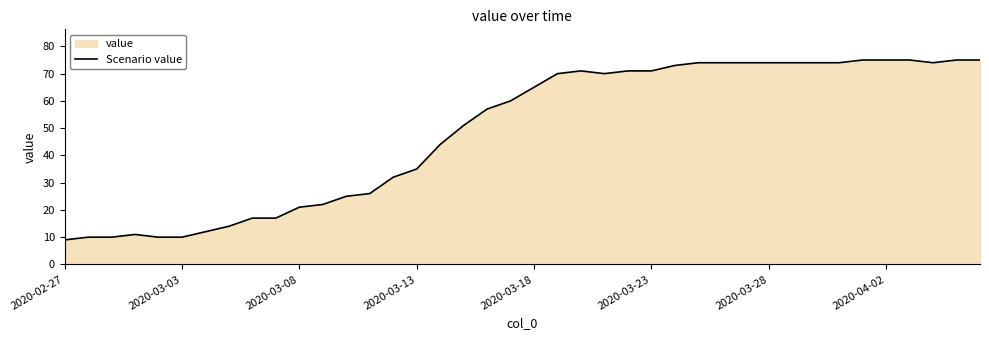

What is the difference between the maximum and minimum values?

66